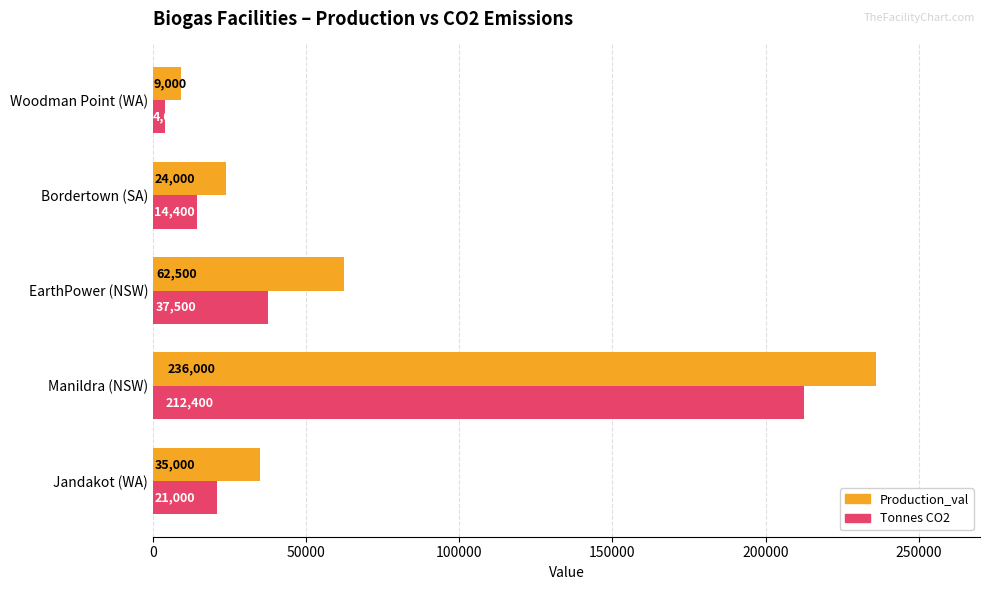

Which series has the largest range (max minus min)?

Production_val